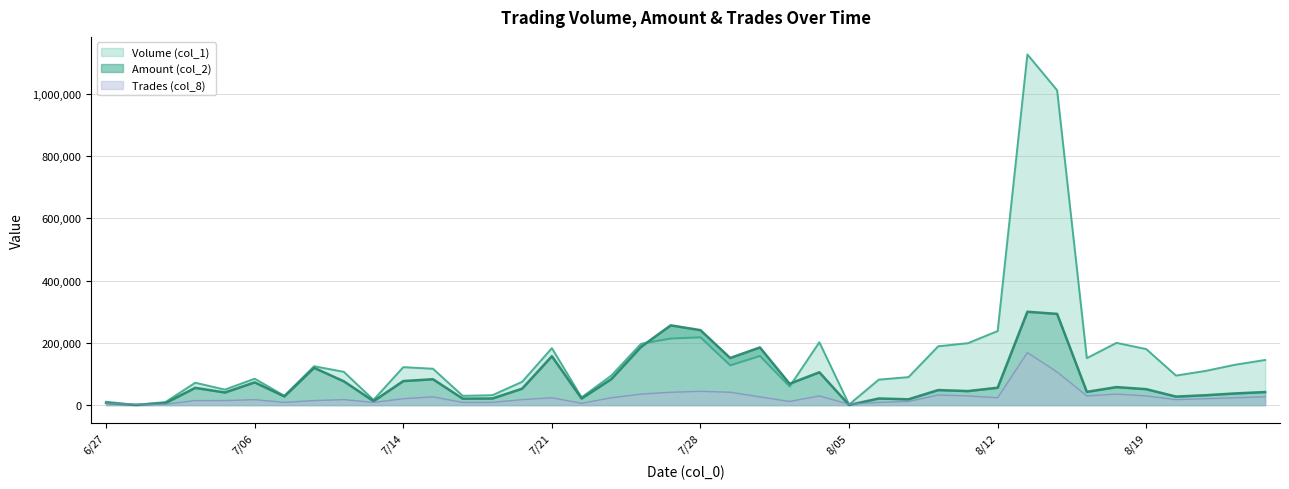

What is the average value of the Amount (col_2) series?

80225.8